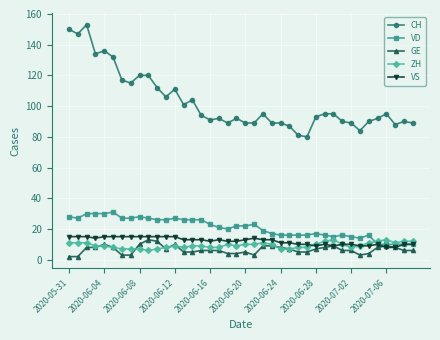

Reading left to right, list all the values displayed in this chart.

CH: 150	147	153	134	136	132	117	115	120	120	112	106	111	101	104	94	91	92	89	92	89	89	95	89	89	87	81	80	93	95	95	90	89	84	90	92	95	88	90	89
VD: 28	27	30	30	30	31	27	27	28	27	26	26	27	26	26	26	23	21	20	22	22	23	19	17	16	16	16	16	17	16	15	16	15	14	16	10	10	10	10	10
GE: 2	2	8	8	10	8	3	3	10	13	12	7	10	5	5	6	6	6	4	4	5	3	9	9	8	7	5	5	7	8	9	6	6	3	4	8	9	8	6	6
ZH: 11	11	11	9	9	8	7	7	7	6	7	8	9	8	9	9	8	8	10	9	10	10	11	10	7	7	8	8	10	12	13	10	8	9	11	12	13	11	12	12
VS: 15	15	15	14	15	15	15	15	15	15	15	15	15	13	13	13	12	13	12	12	13	14	13	13	11	11	10	10	9	10	9	10	10	9	9	10	8	8	10	10